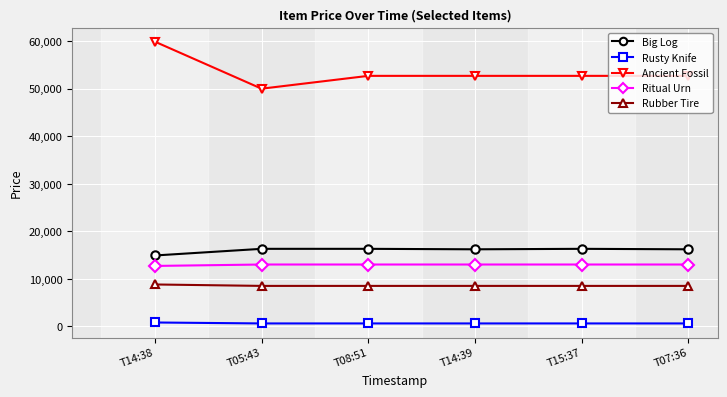

True or false: Ritual Urn has more than 2 interior local peaks.

False